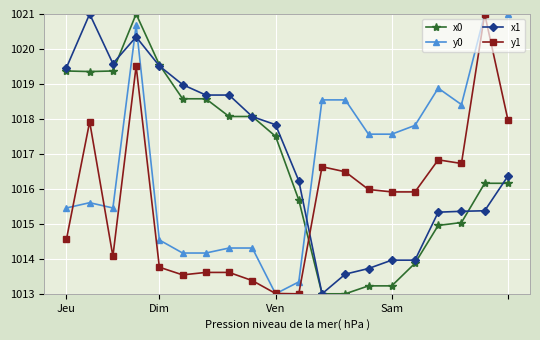

True or false: y1 has more than 0 points higher than both neighbors.

True